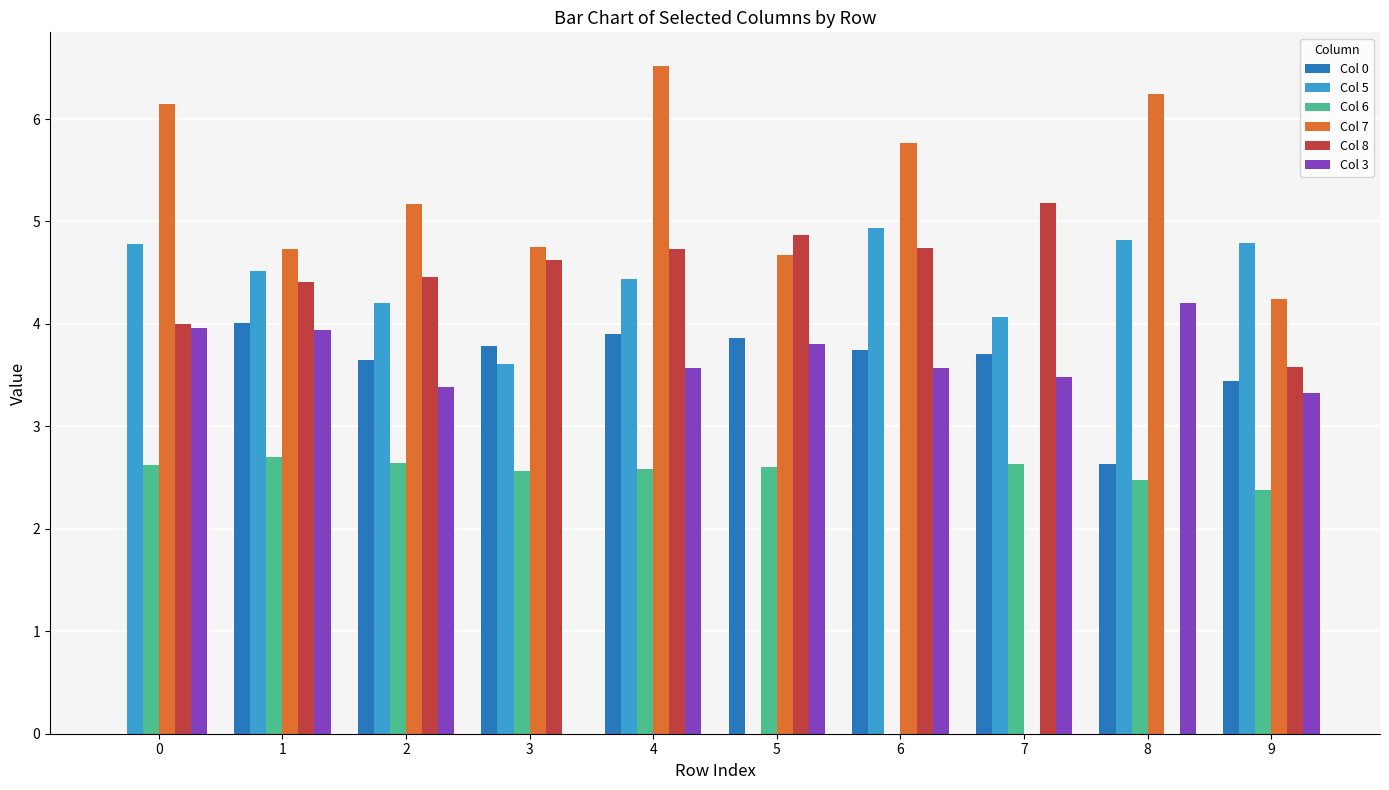

The value of Col 3 at 5 is 3.8. True or false?

True